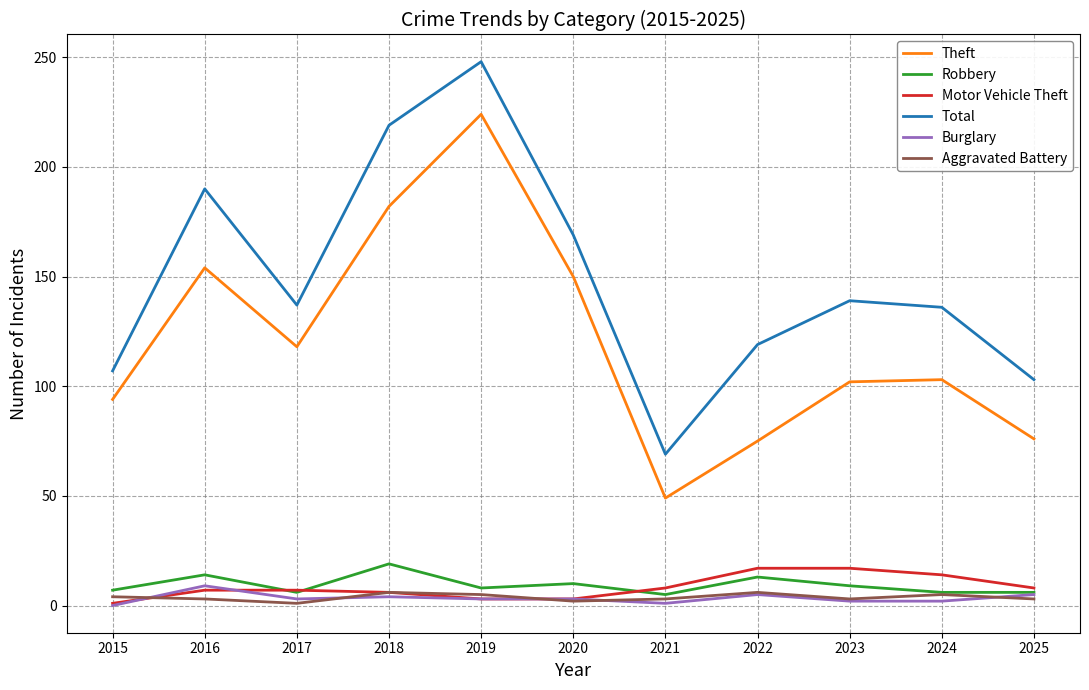

Which series has the widest spread of values?

Total